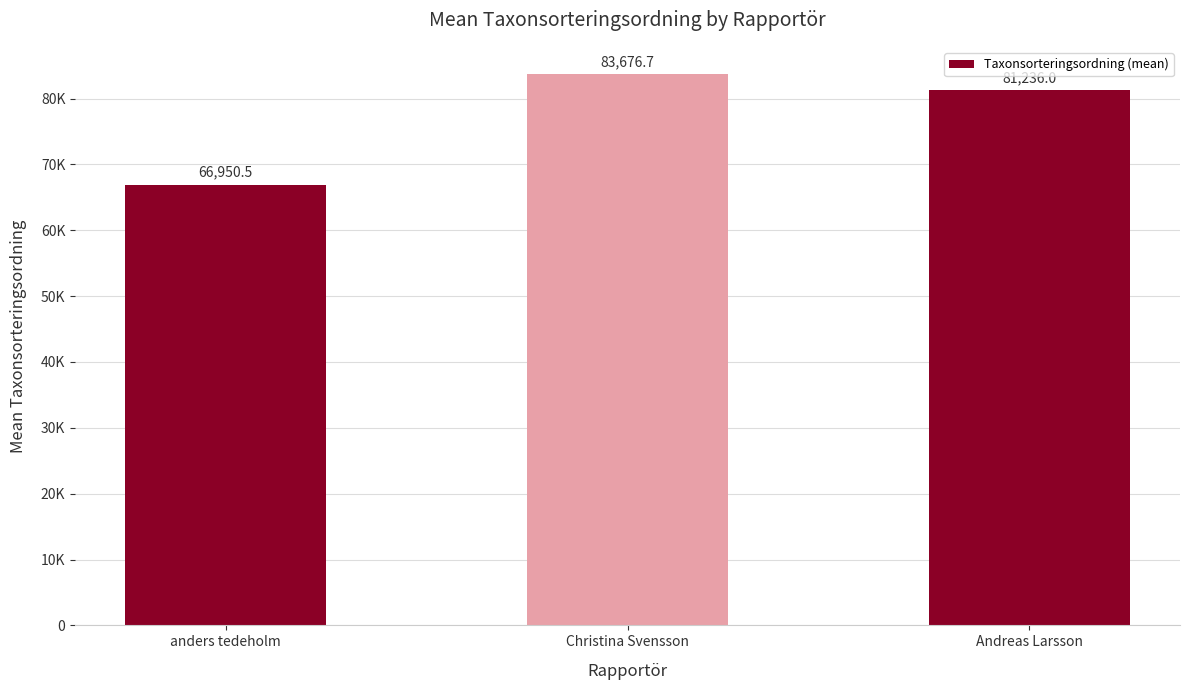

Are the bars horizontal?

No